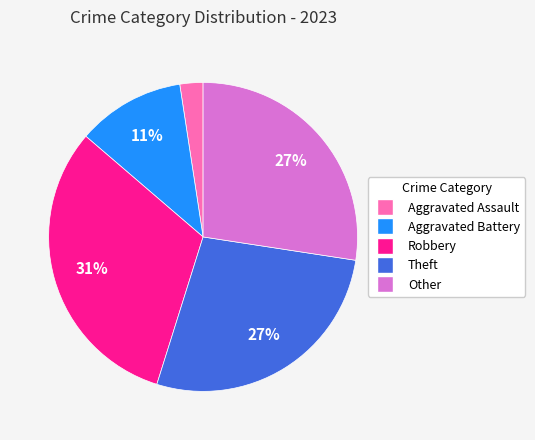

Count the number of slices in the pie.

5